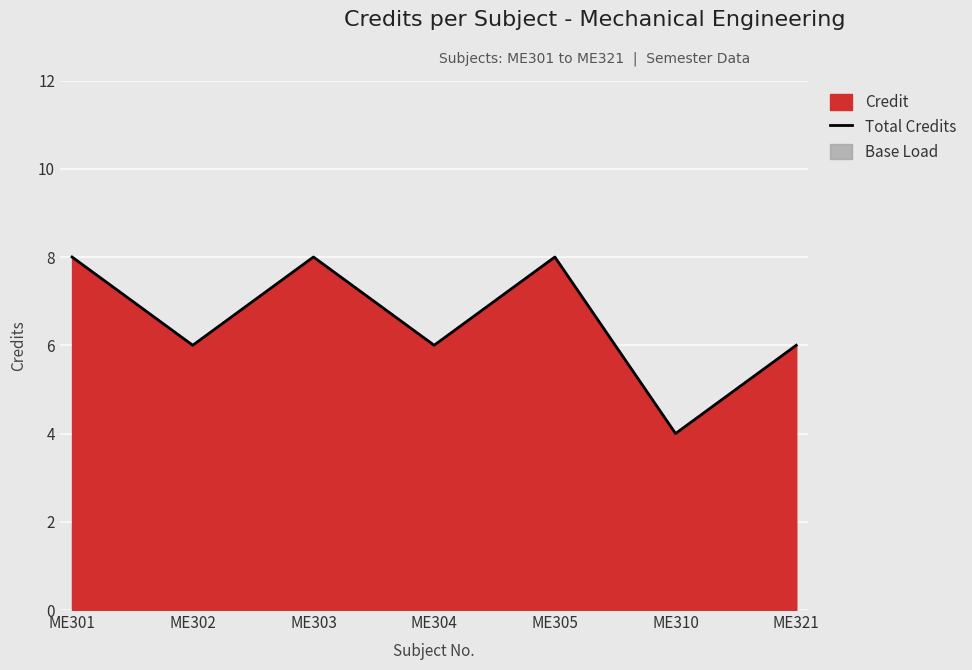

Rank the categories by value from lowest to highest.

ME310, ME302, ME304, ME321, ME301, ME303, ME305